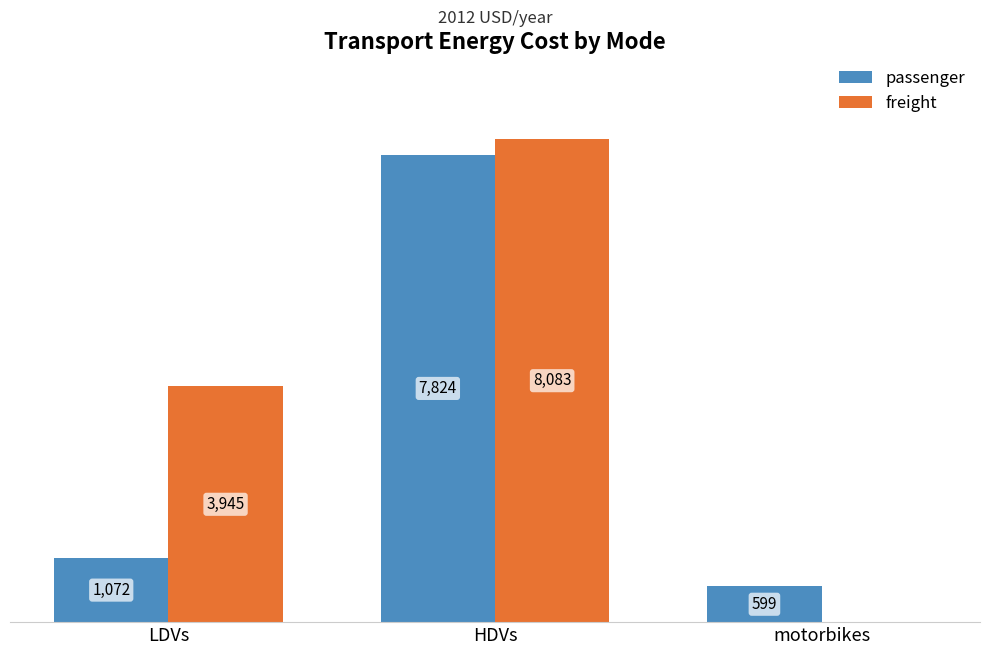

Which series changed the most between LDVs and HDVs?

passenger